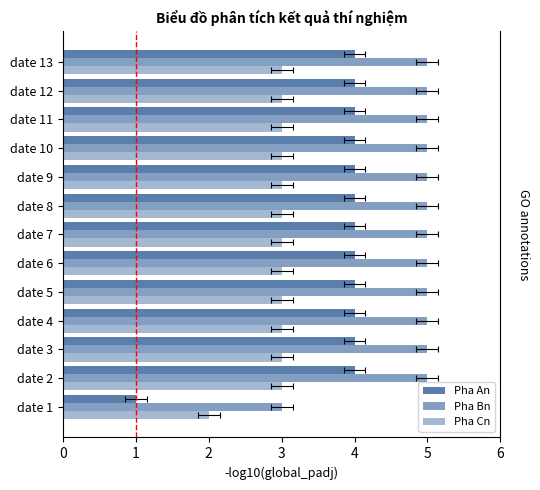

How many data points does each series have?

13